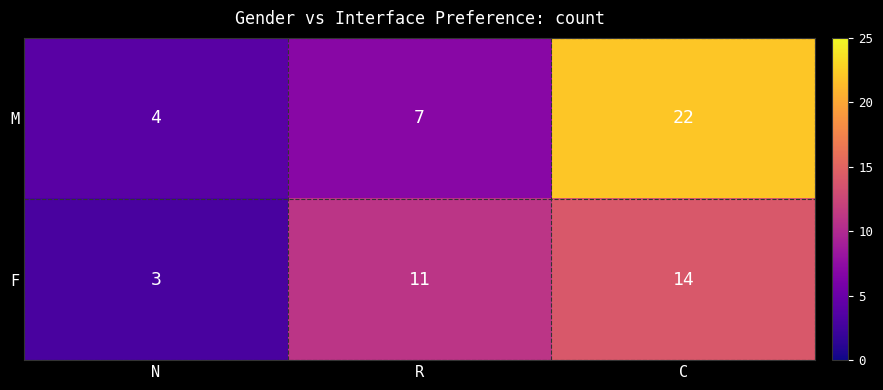

Rank the series at C from highest to lowest value.

M, F